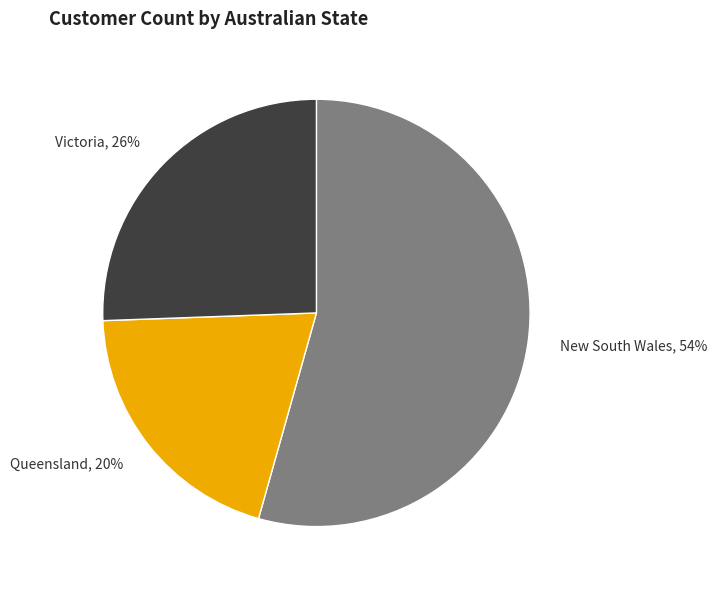

Do Queensland and New South Wales together represent more than half of the pie?

Yes